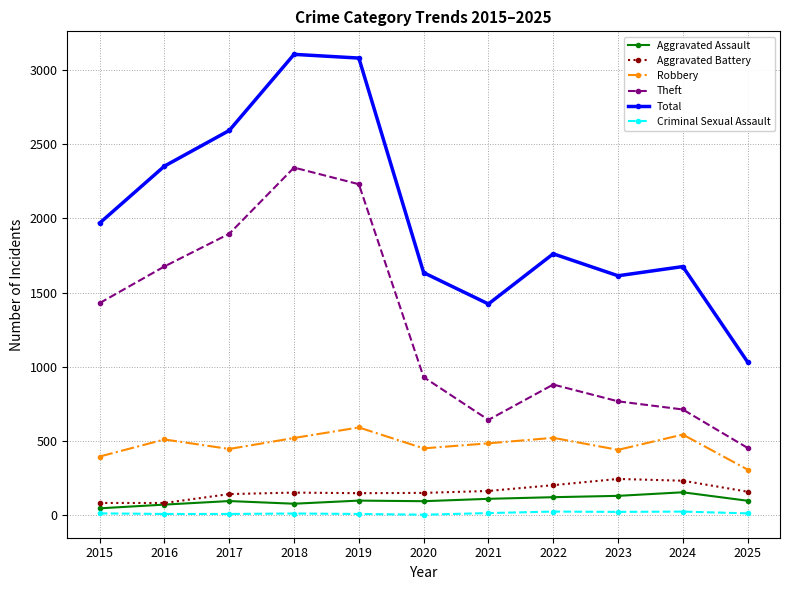

How many interior local valleys does the Robbery series have?

3